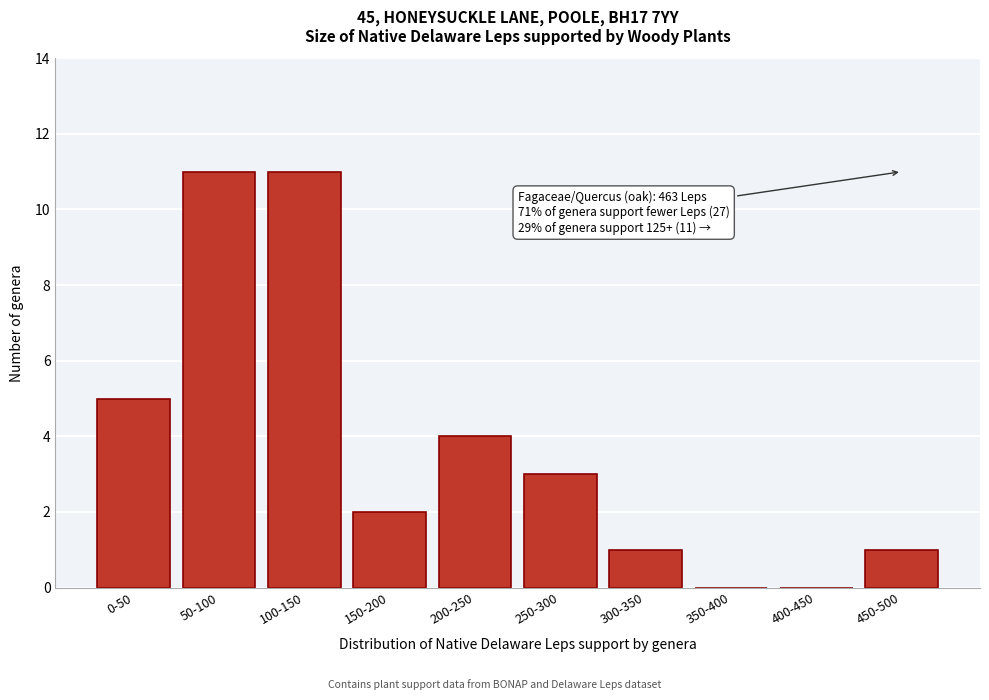

Reading left to right, what are all the values shown in this chart?

0-50=5	50-100=11	100-150=11	150-200=2	200-250=4	250-300=3	300-350=1	350-400=0	400-450=0	450-500=1